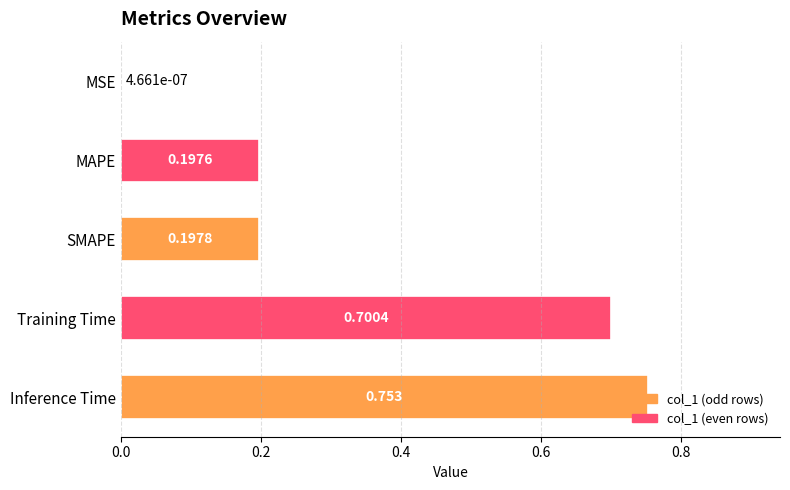

Between MSE and Training Time, which is larger?

Training Time